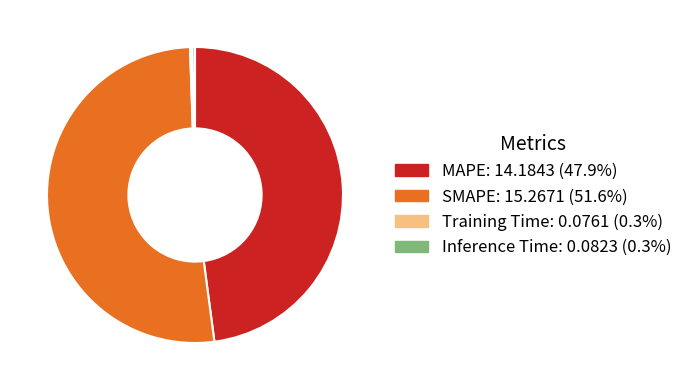

Does any single category account for the majority?

Yes